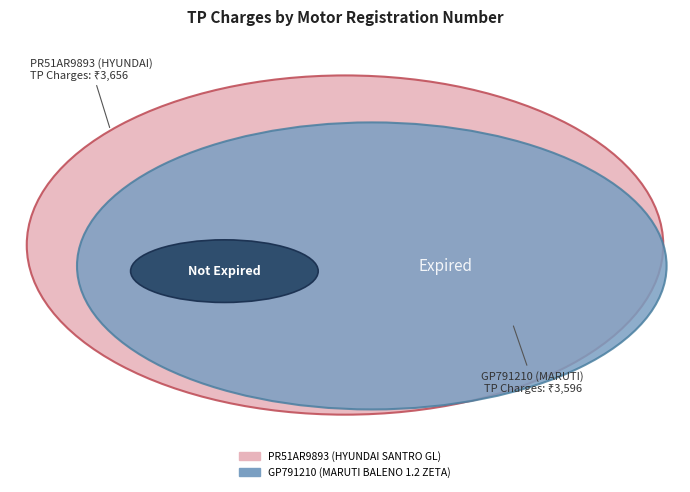

What is the ratio of the value at GP791210 (MARUTI BALENO 1.2 ZETA) to the value at PR51AR9893 (HYUNDAI SANTRO GL)?

1.0